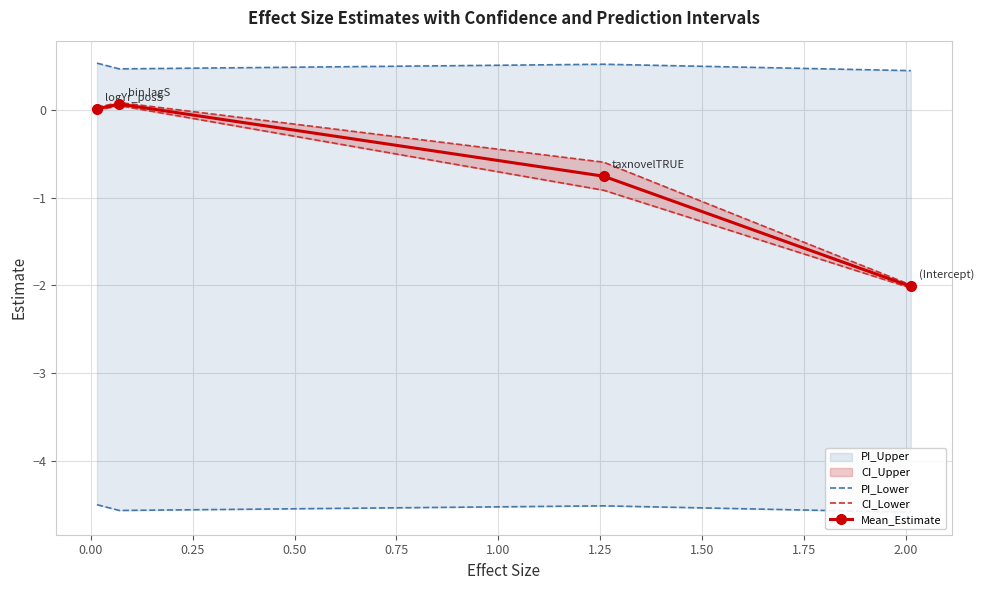

The value of CI_Lower at 0.50 is -3.2. True or false?

False